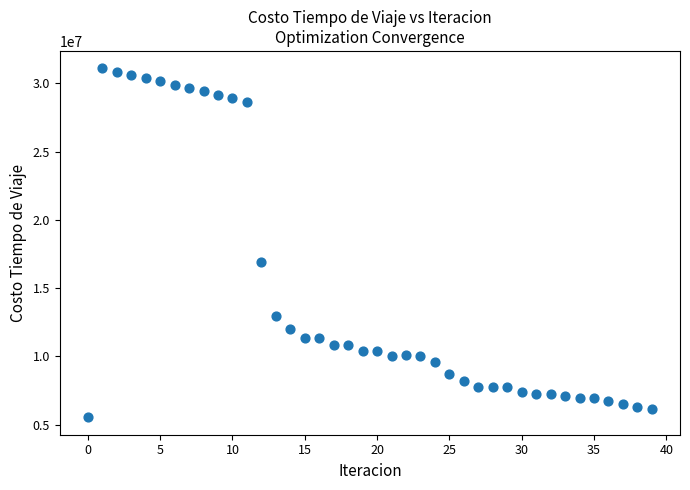

What Y value in the scatter plot is closest to 18324451?

16940797.2